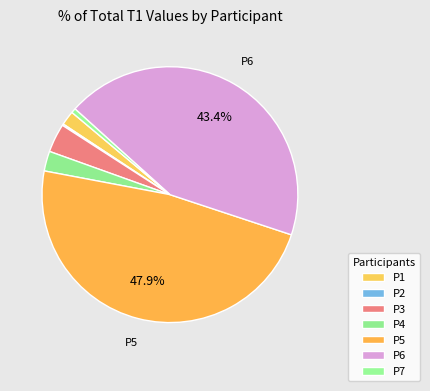

Is it true that P4 is 3% of the pie?

True